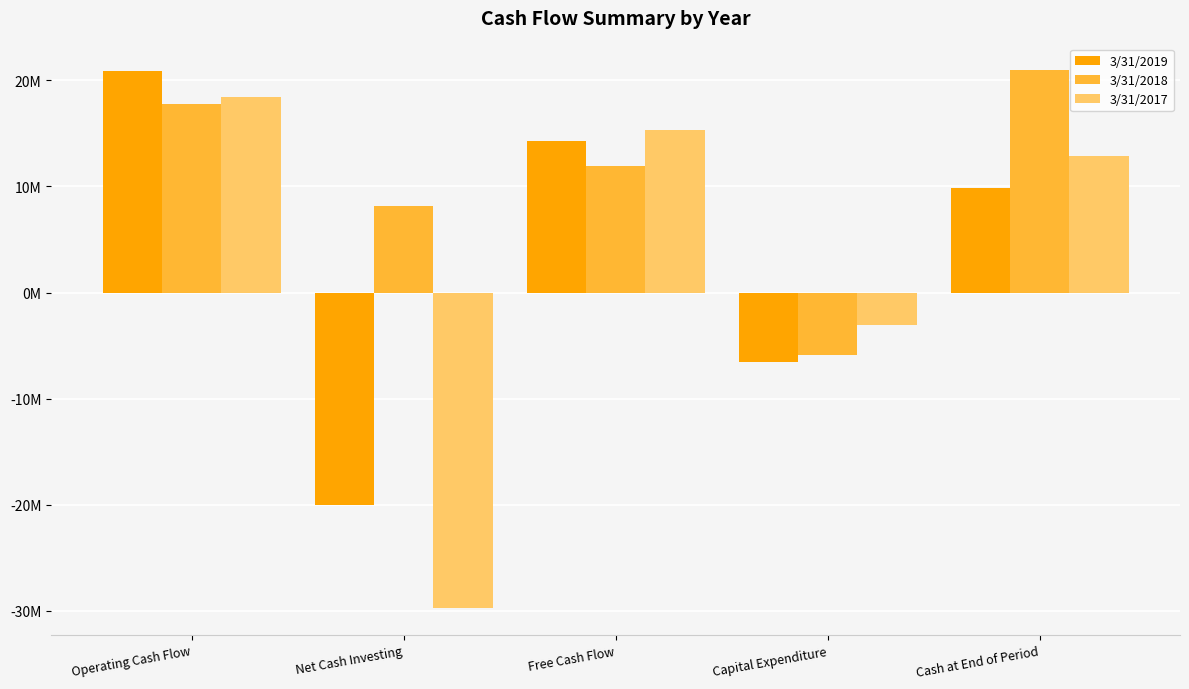

What is the lowest value of the 3/31/2018 series?

-5846000